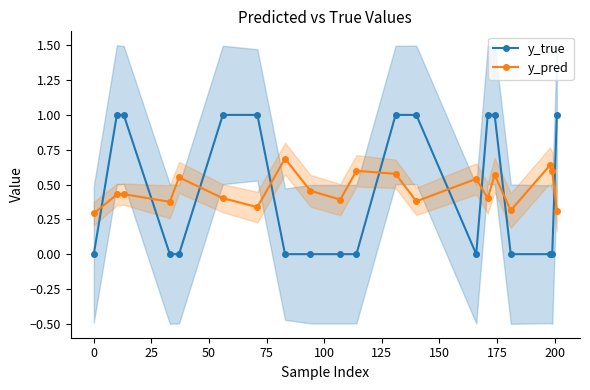

What is the maximum value for y_pred?

0.7